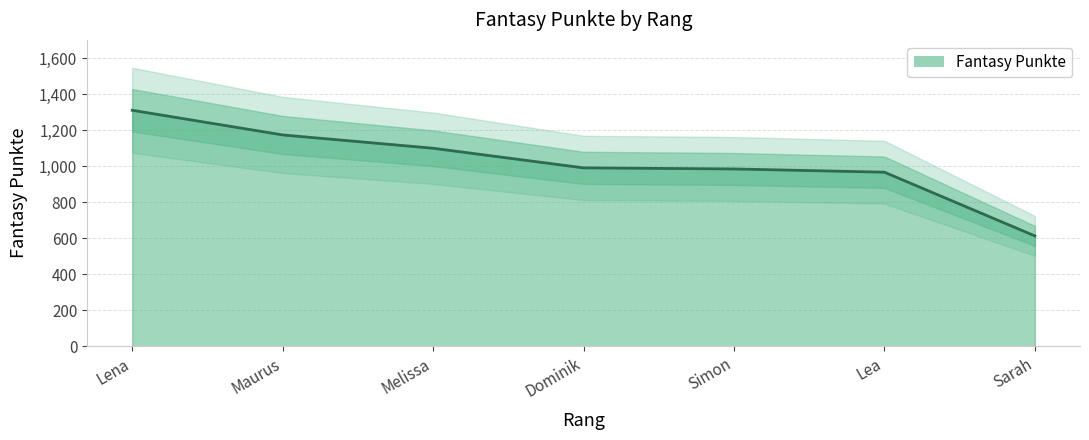

What is the change in value from 4 to 7?

-378